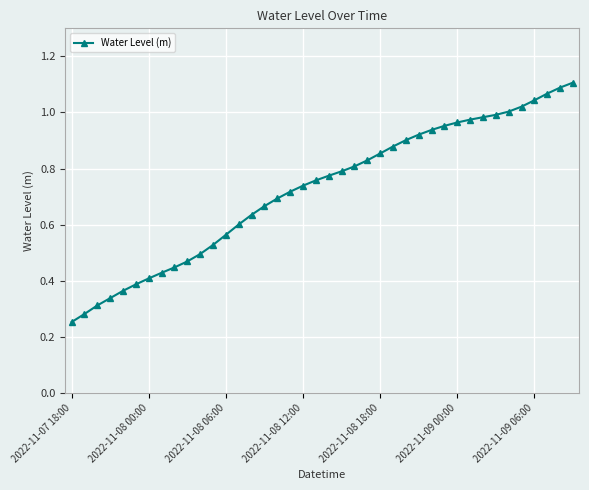

Is this an area chart (filled region under the line)?

No